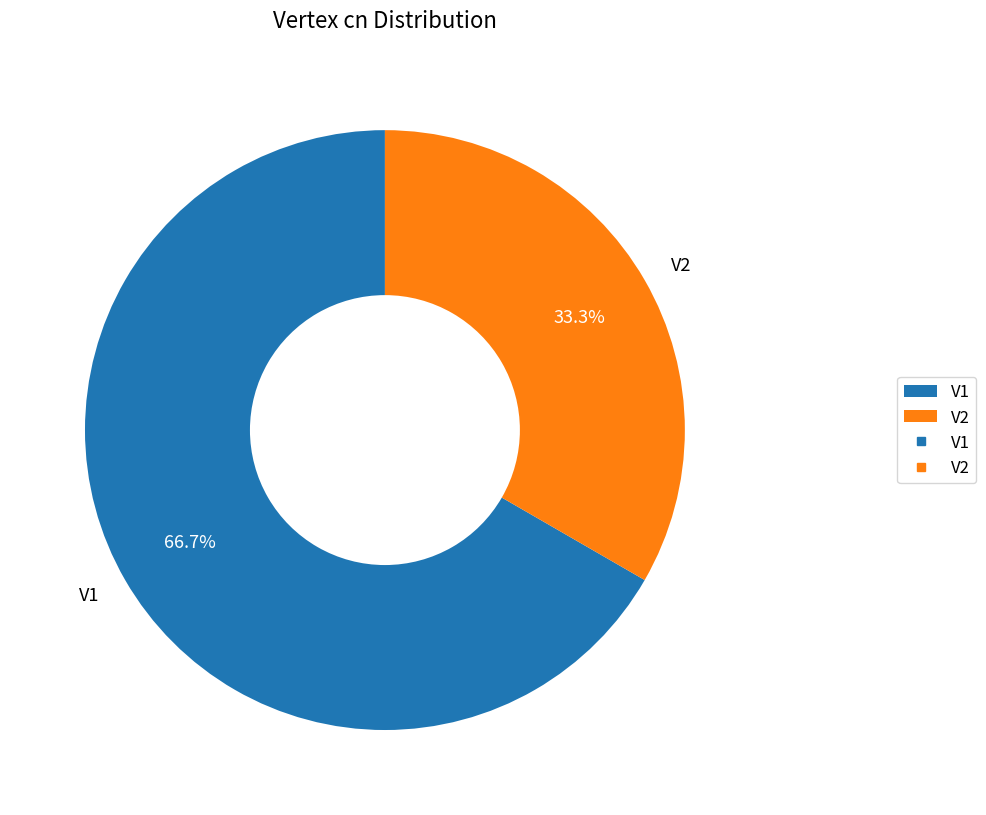

To the nearest percent, what percentage of the pie is V2?

33%